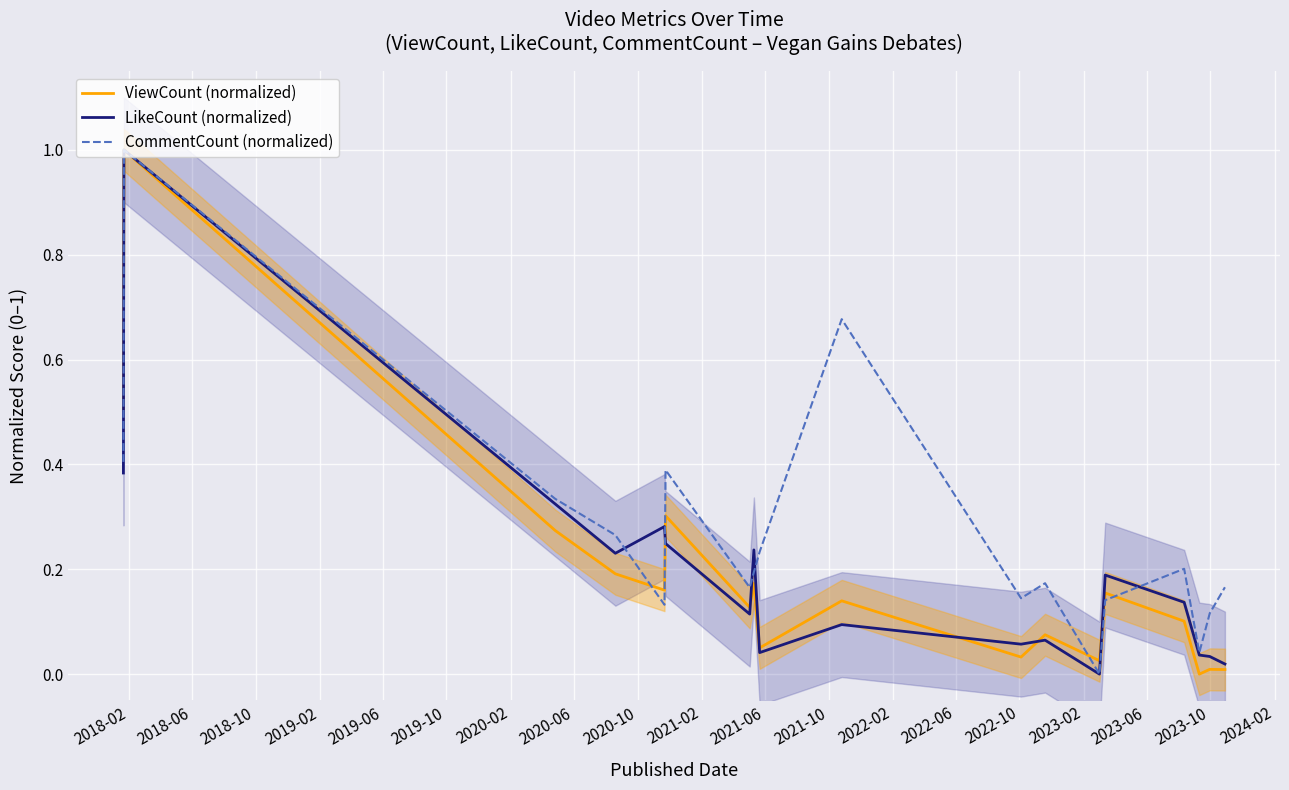

True or false: LikeCount (normalized) and ViewCount (normalized) cross at least once.

True